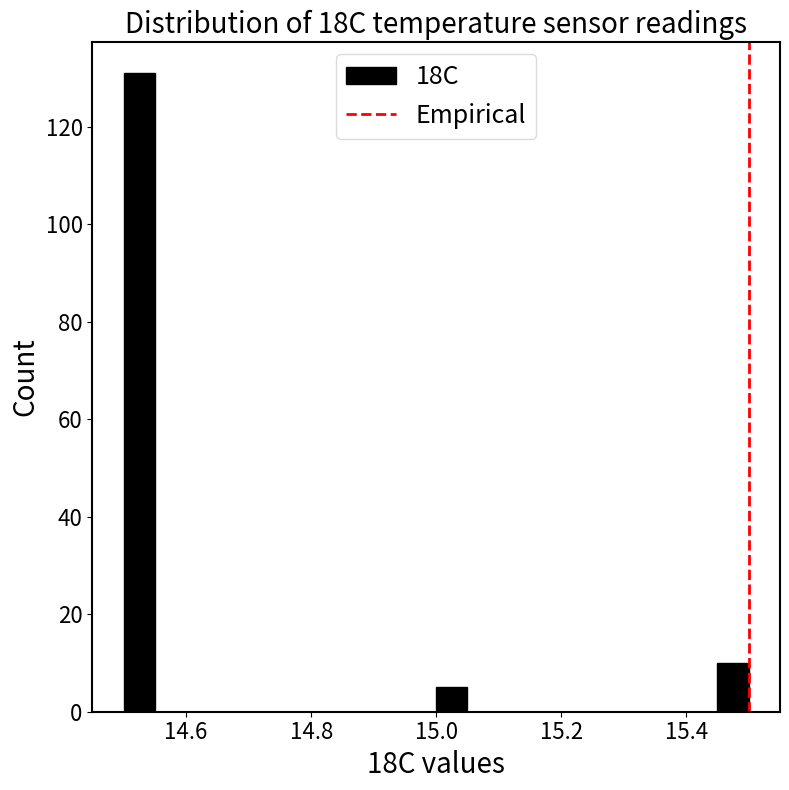

Around what value on the x-axis is the tallest bar? Give the approximate position of its centre, as read against the axis.

14.52